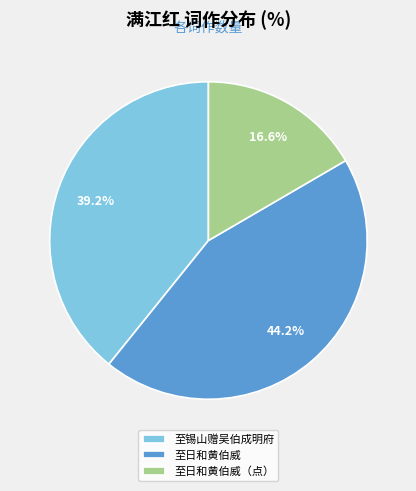

Between 至锡山赠吴伯成明府 and 至日和黄伯威, which is larger?

至日和黄伯威